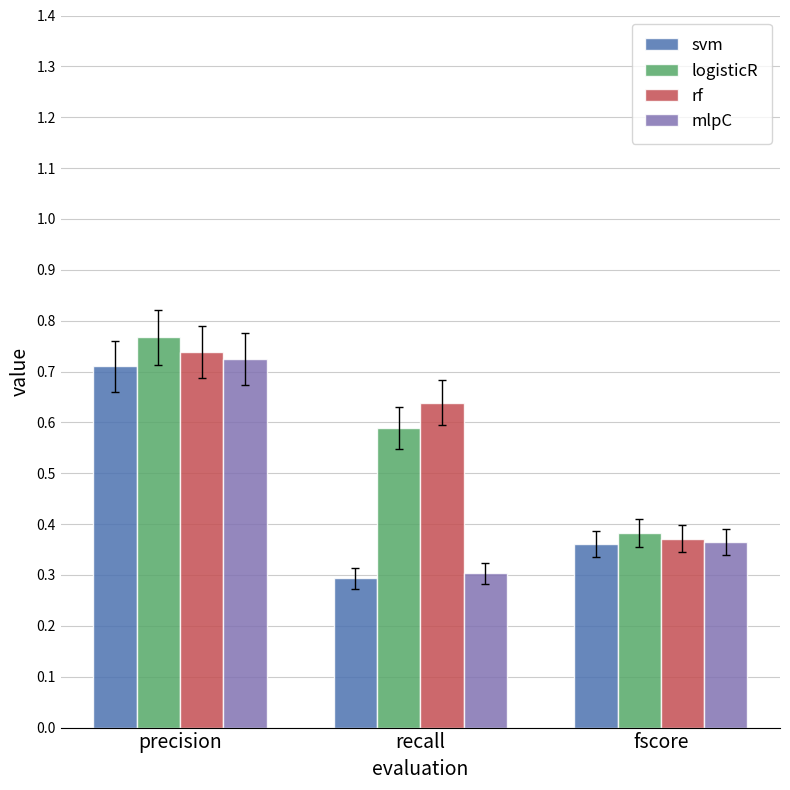

What is the average value of the svm series?

0.5